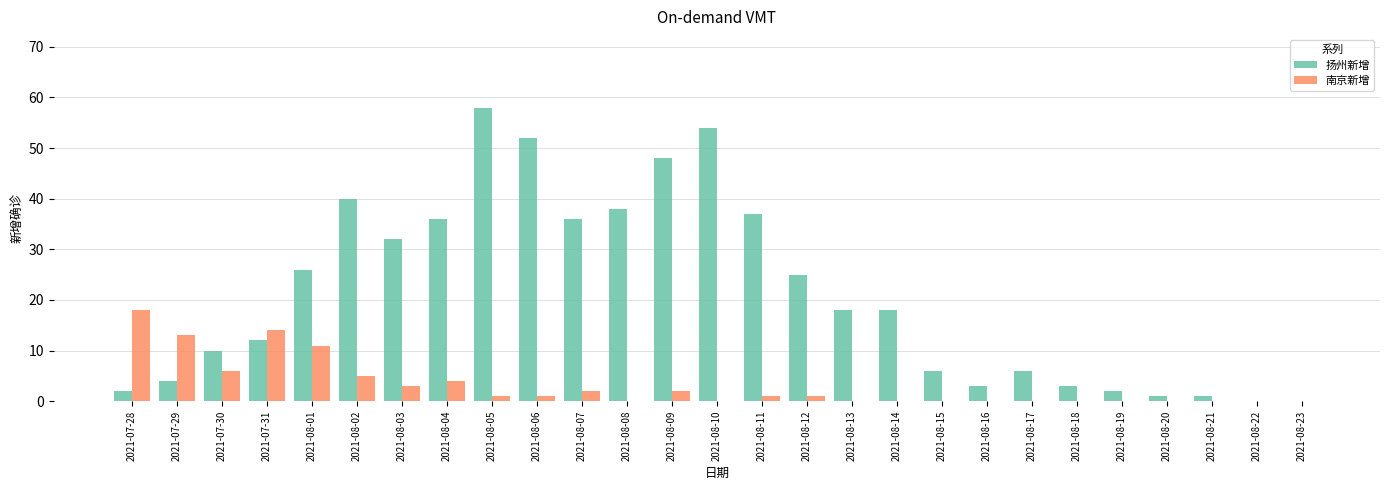

Does the chart contain stacked bars?

No